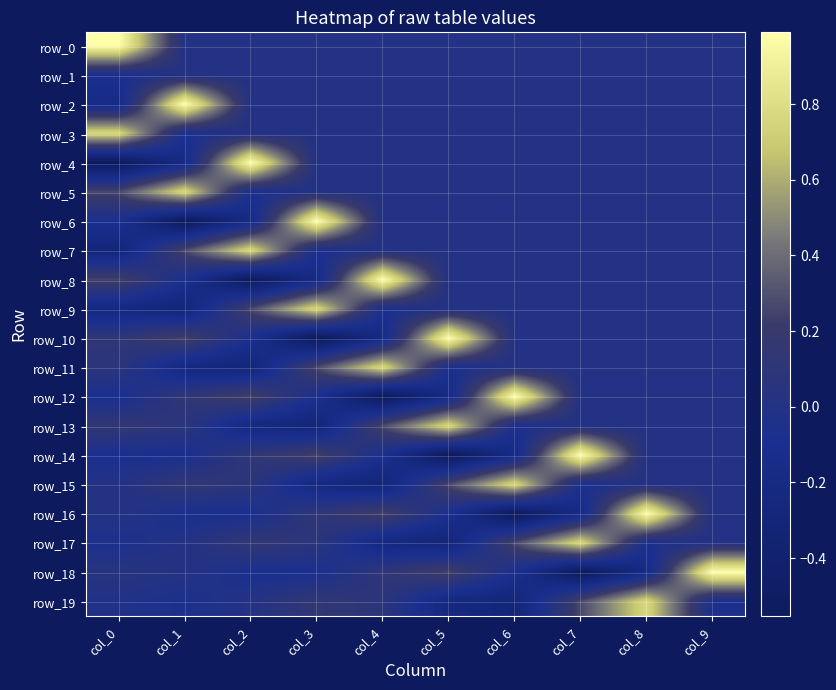

Which category has the highest value across all series?

col_0